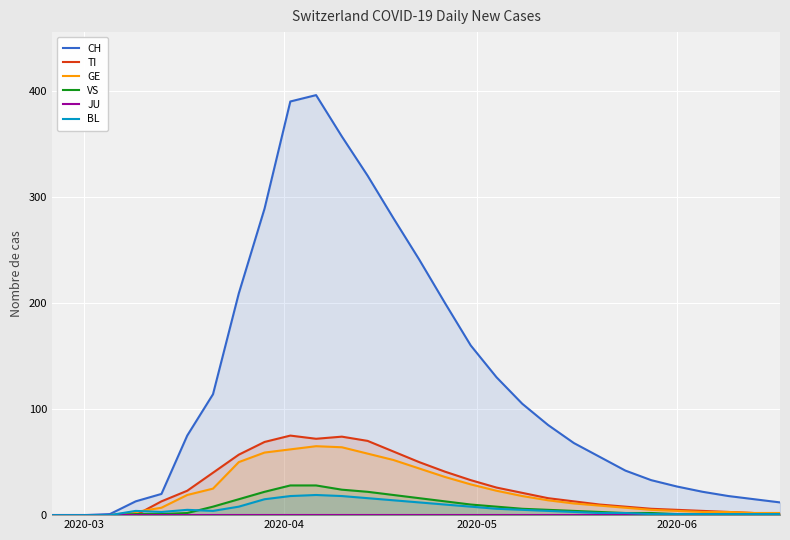

How many values in the CH series are below 75?

15